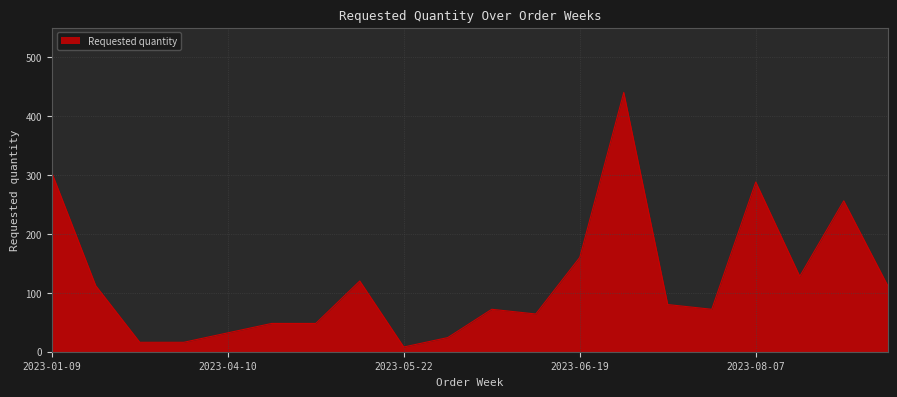

What is the maximum value shown in the chart?

440